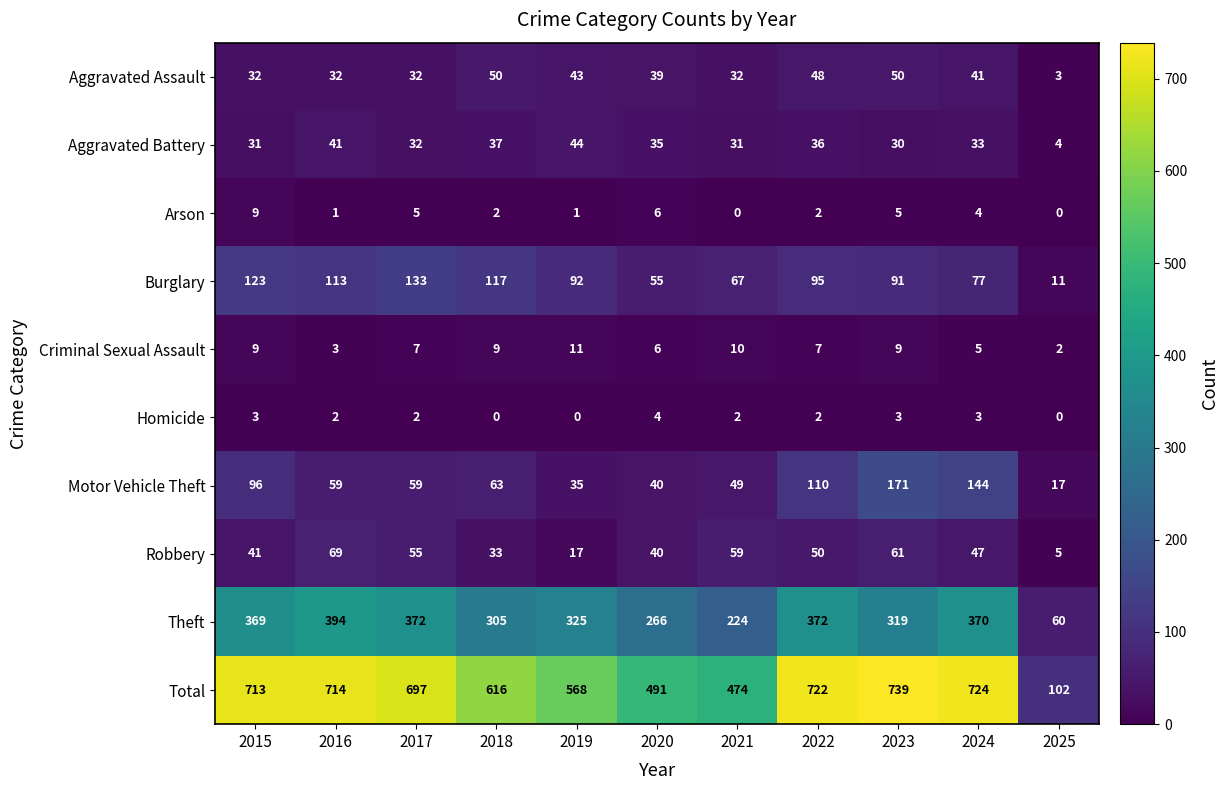

Where is Robbery nearest to the value 37?

2020